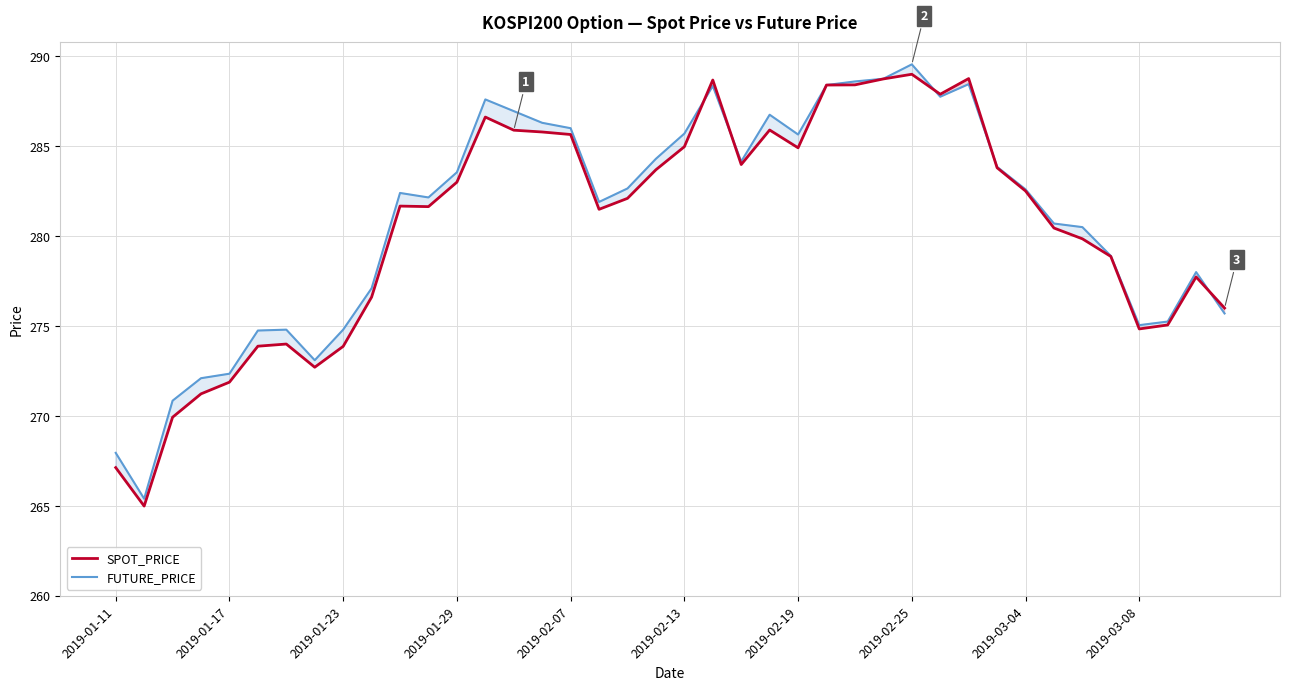

Which series has the largest total across all categories?

FUTURE_PRICE